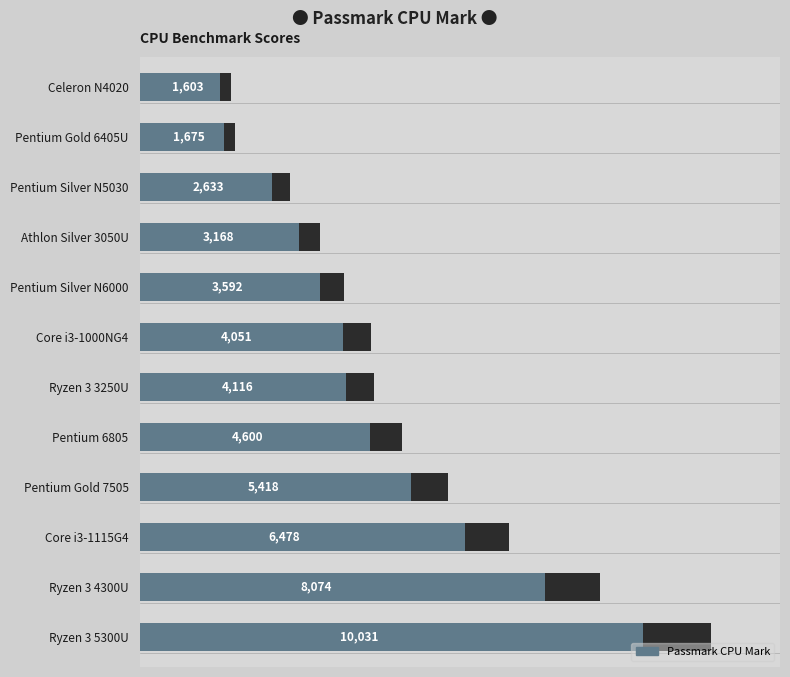

Where is the data nearest to the value 5817?

Pentium Gold 7505